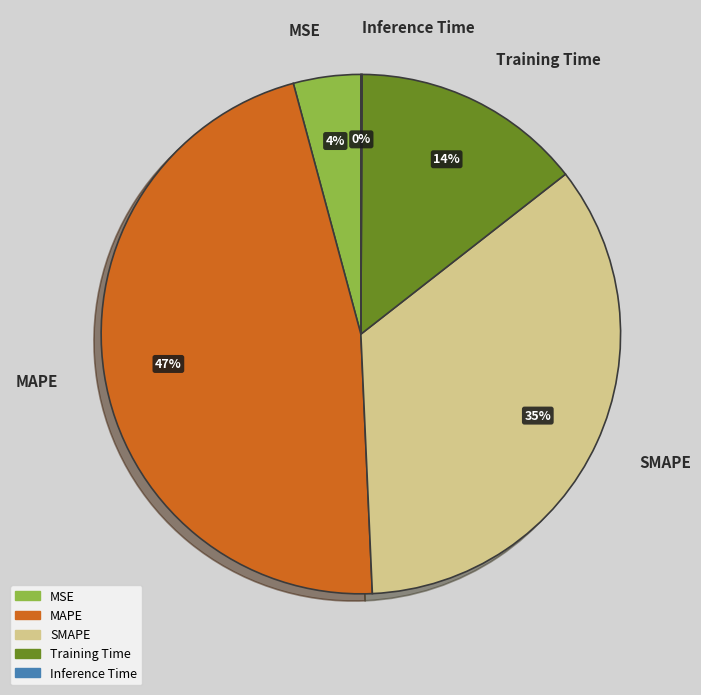

Which has a higher value, Training Time or MAPE?

MAPE